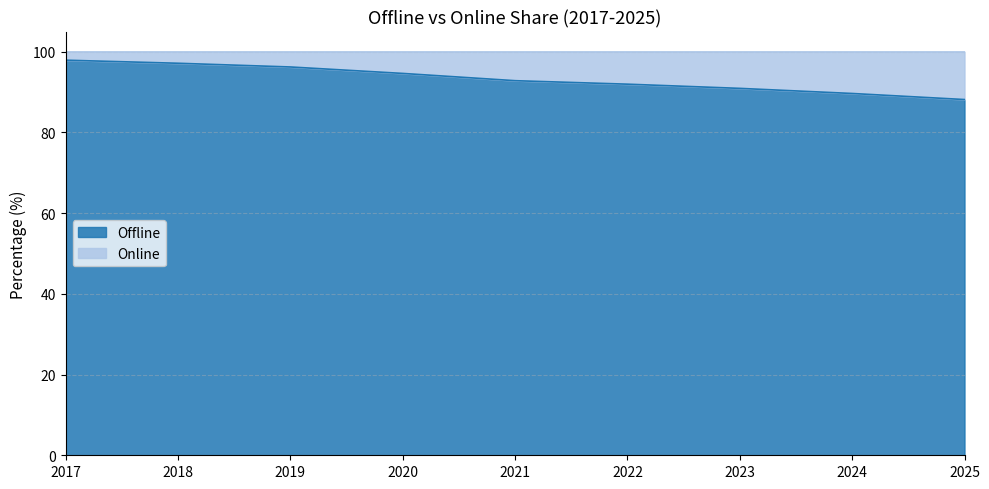

At which label is the value closest to 93?

2021